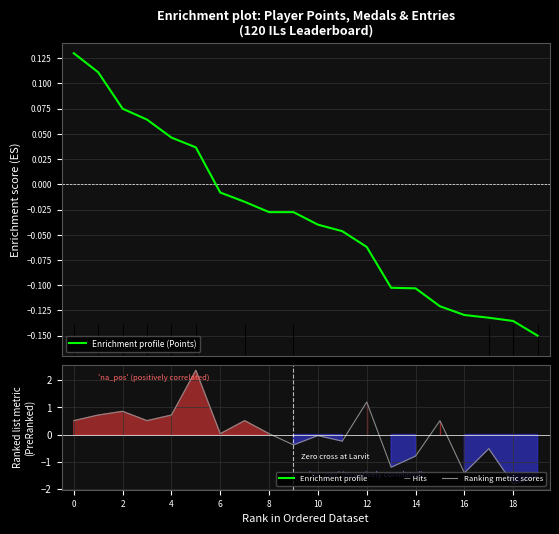

What is the difference between the maximum and second lowest values in the Enrichment profile (Points) series?

0.3